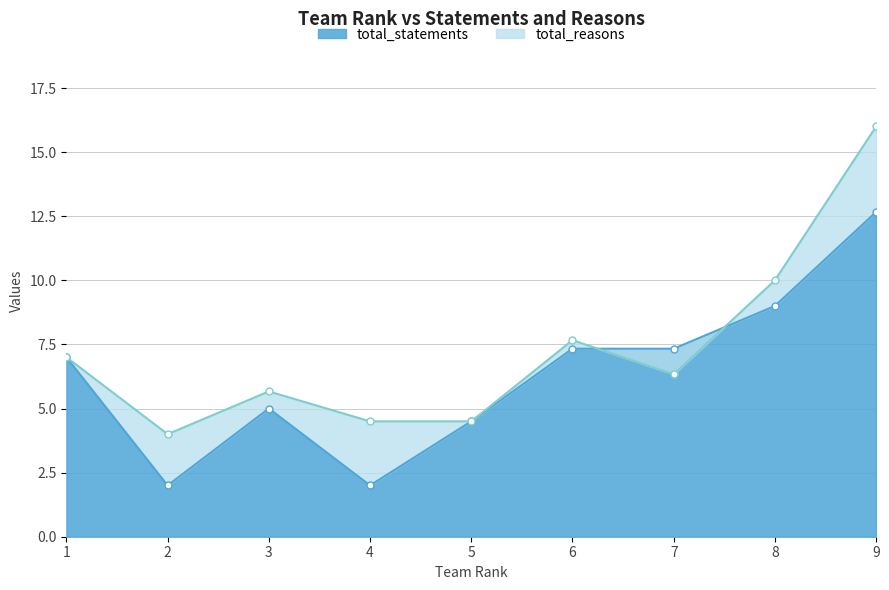

How many lines are shown in the chart?

2